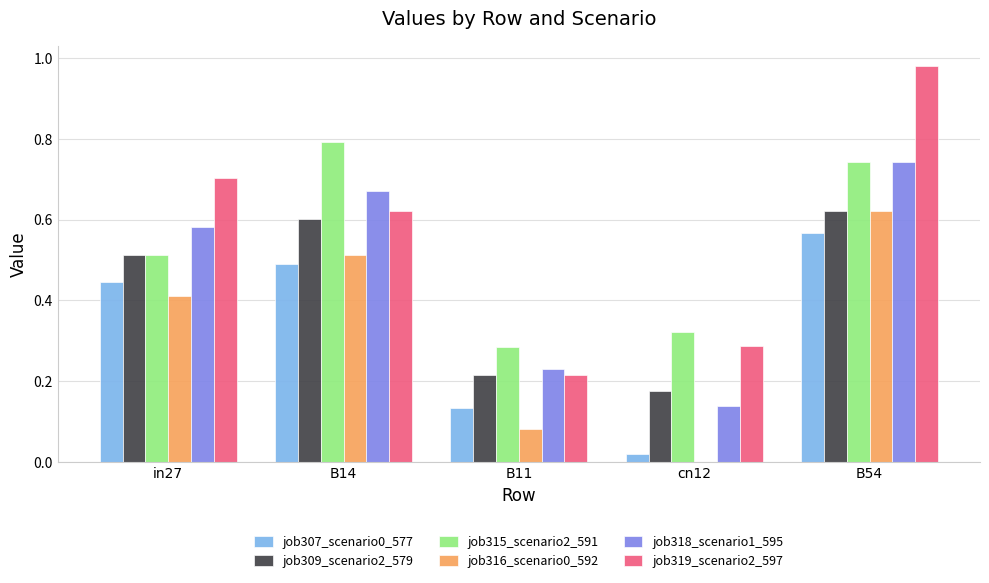

What is the sum of all job319_scenario2_597 values?

2.8